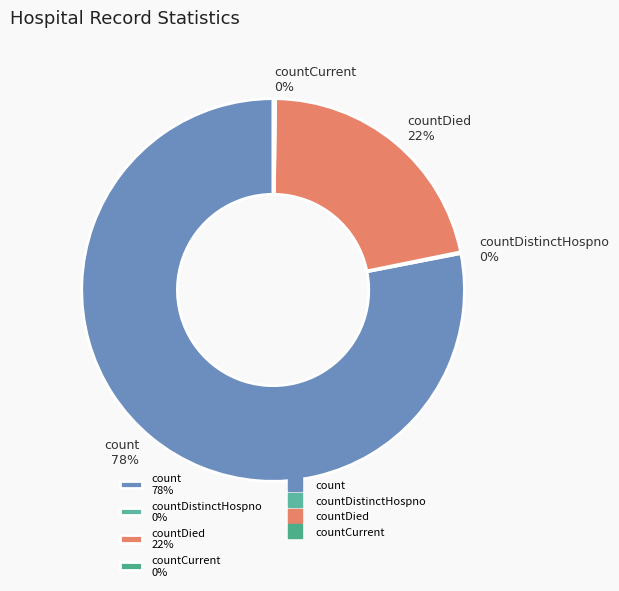

Is countDied 22% the majority of the pie?

No